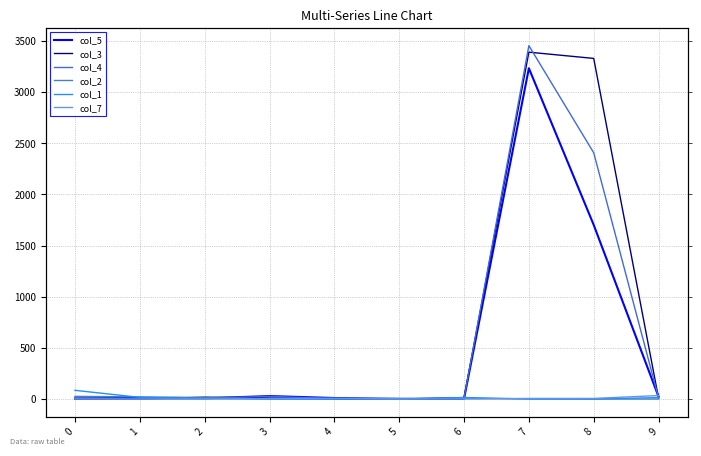

Between 3 and 5, which series saw the biggest shift?

col_5